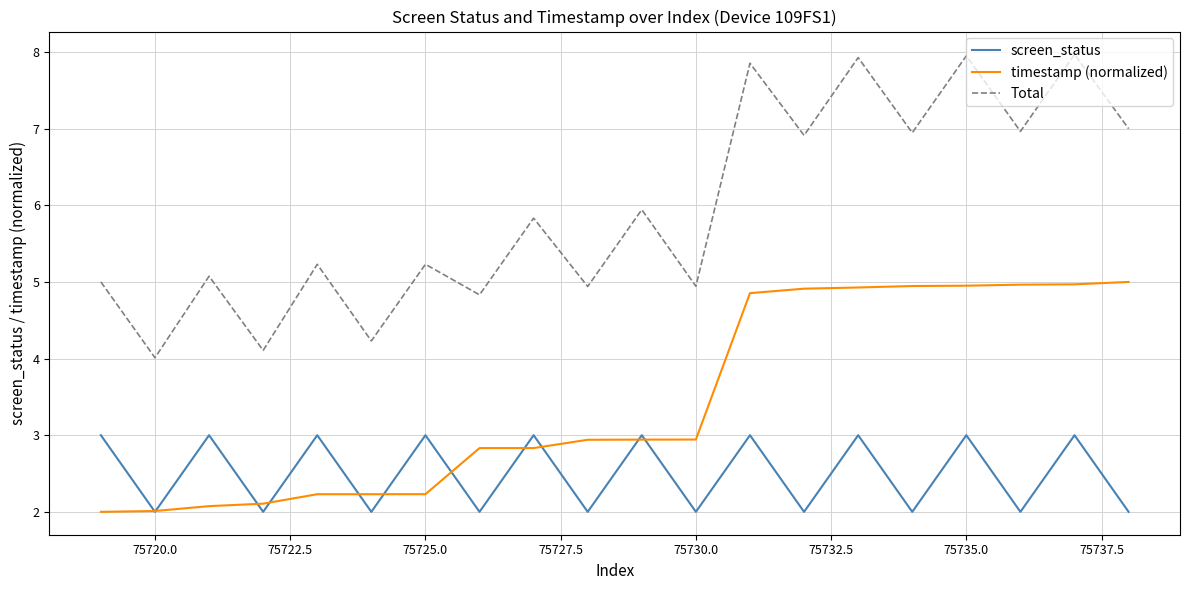

What is the maximum value for screen_status?

3.0